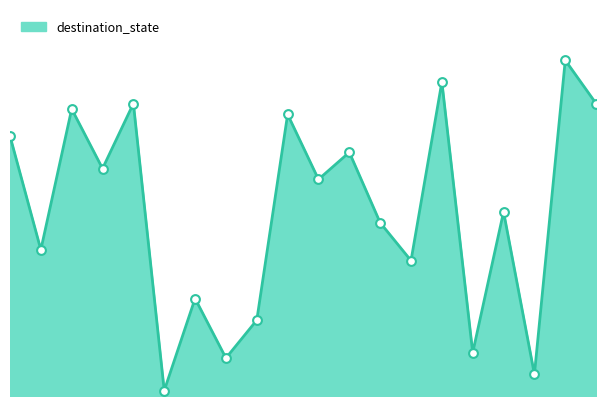

Does the chart have visible grid lines?

No